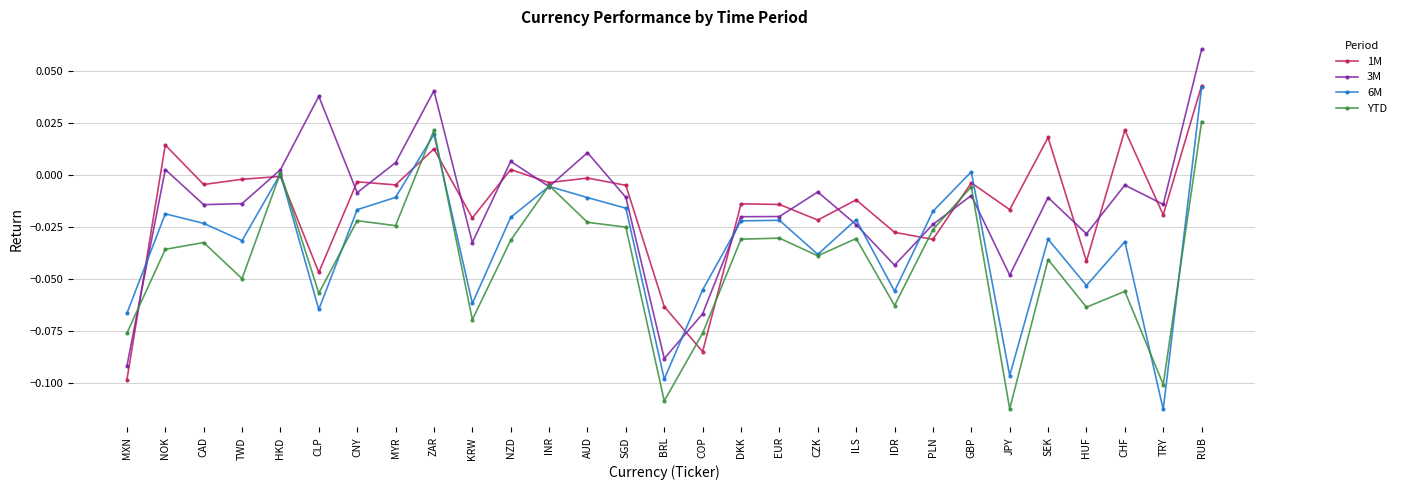

How many values in the YTD series are below 0?

26